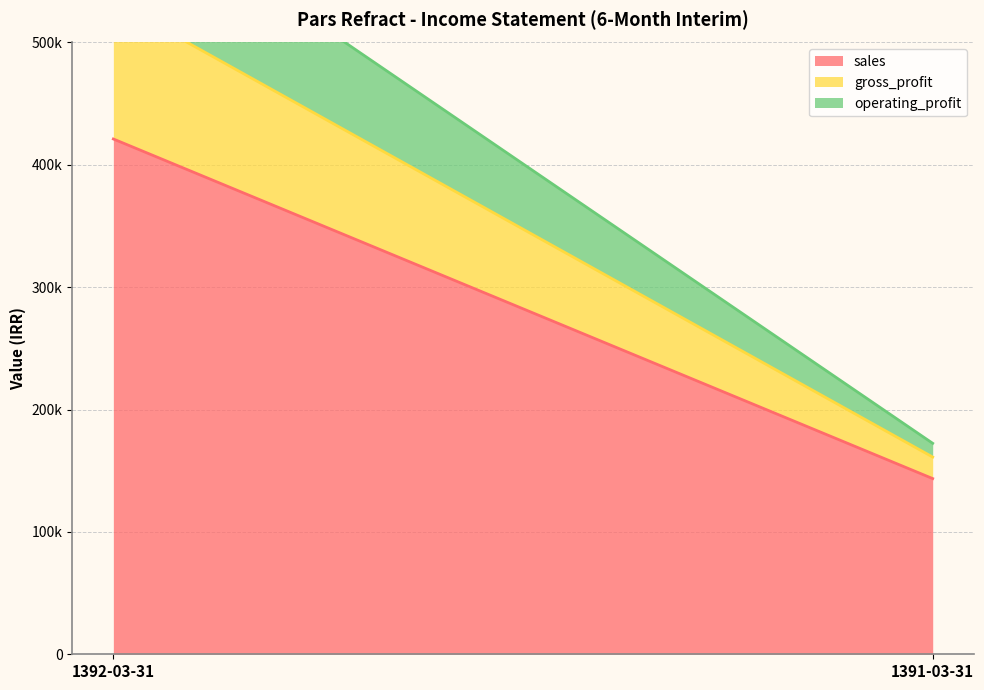

Where is gross_profit nearest to the value 65069?

1391-03-31